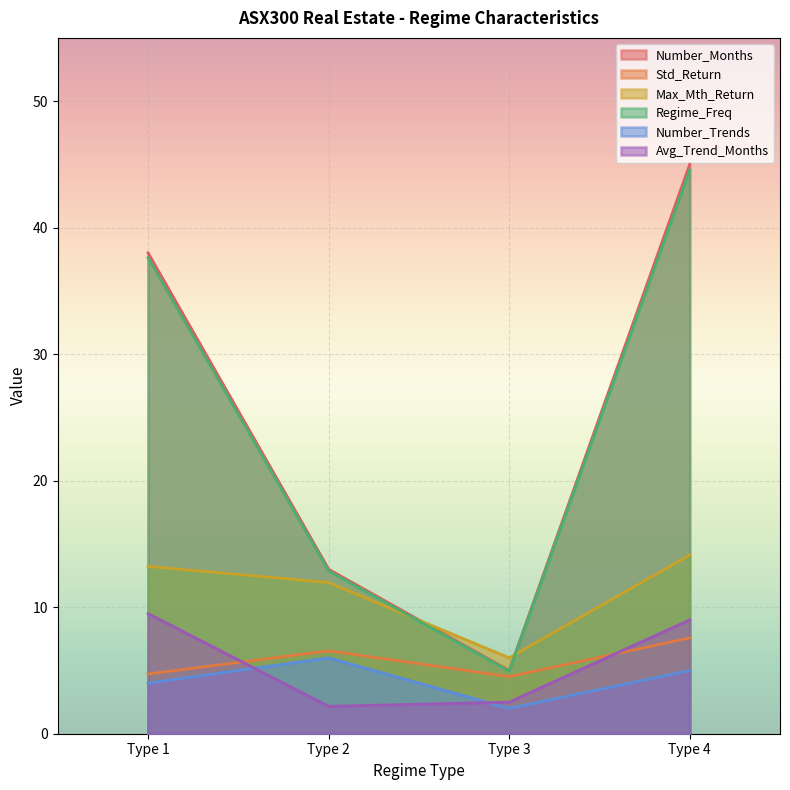

Which series has the largest range (max minus min)?

Number_Months